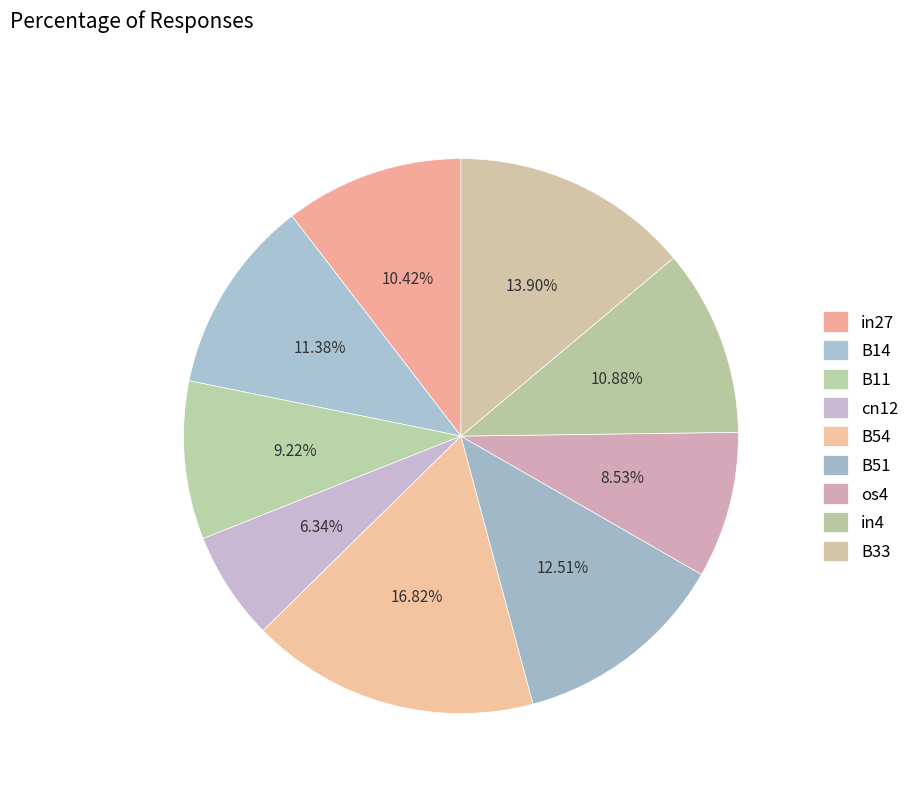

Is in27 the majority of the pie?

No